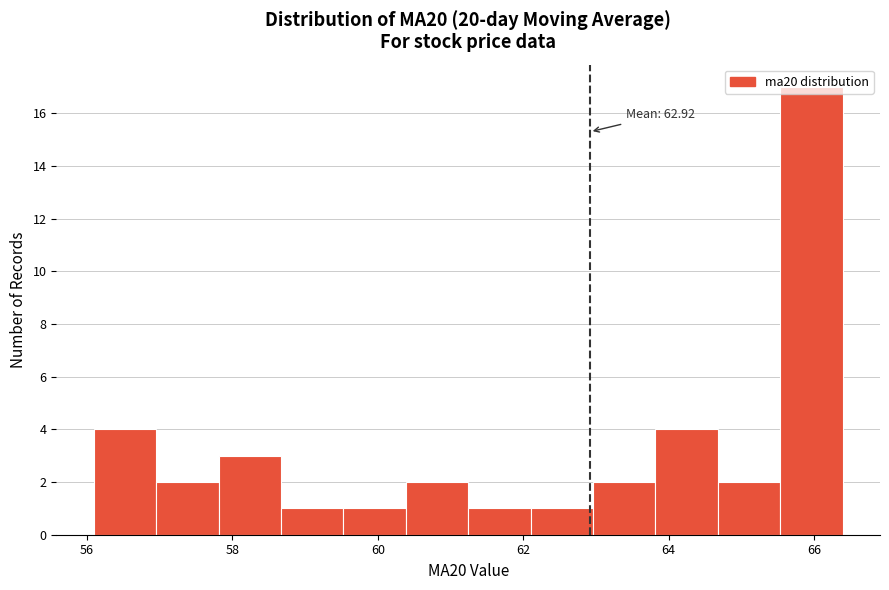

Which range on the x-axis has the tallest bar?

65.6 to 66.4